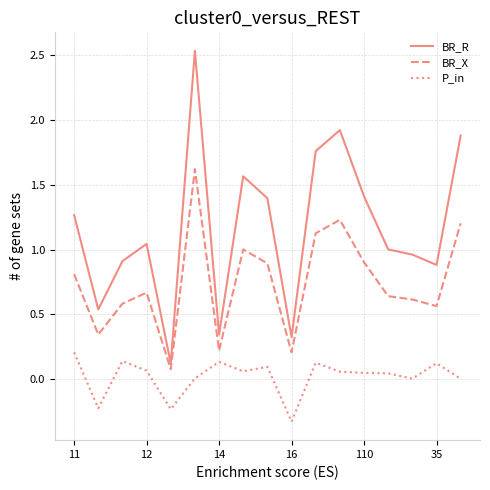

Which series has the largest range (max minus min)?

BR_R